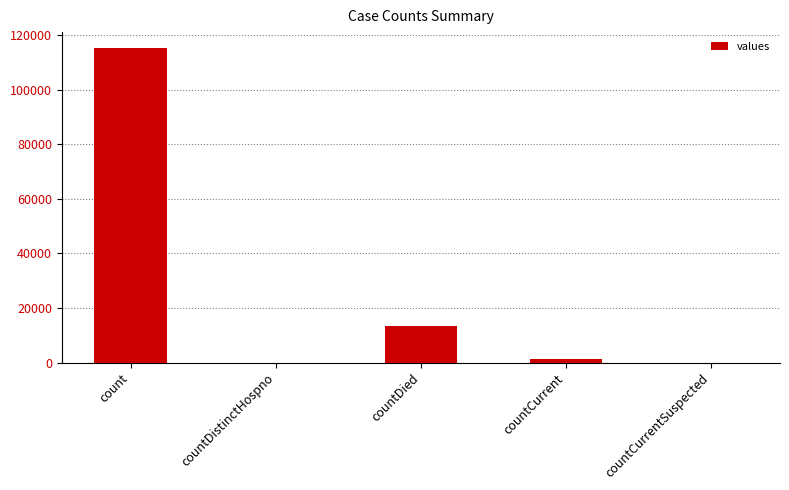

Is it true that the value at countCurrentSuspected is 41271?

False